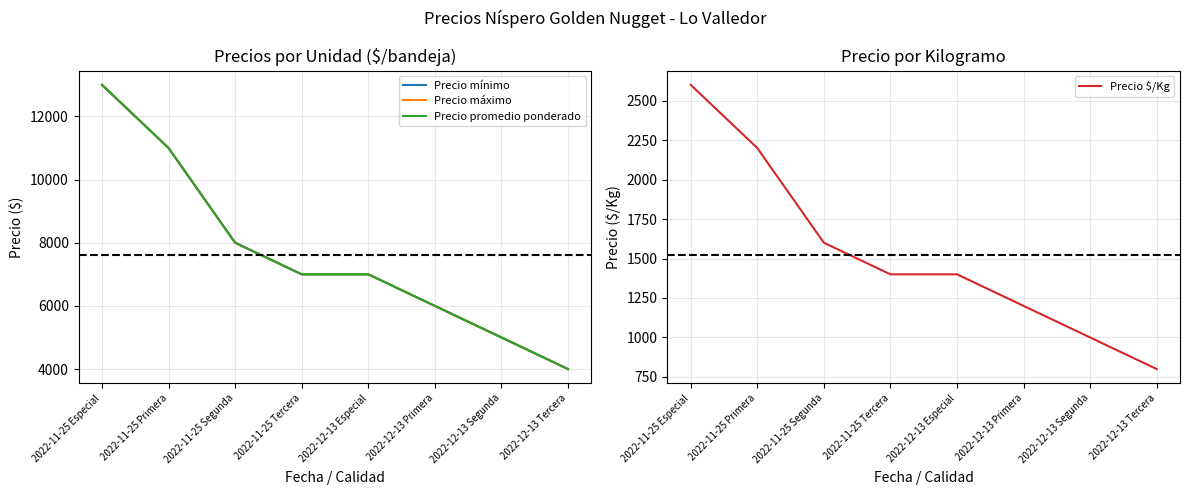

Does the chart have visible grid lines?

Yes